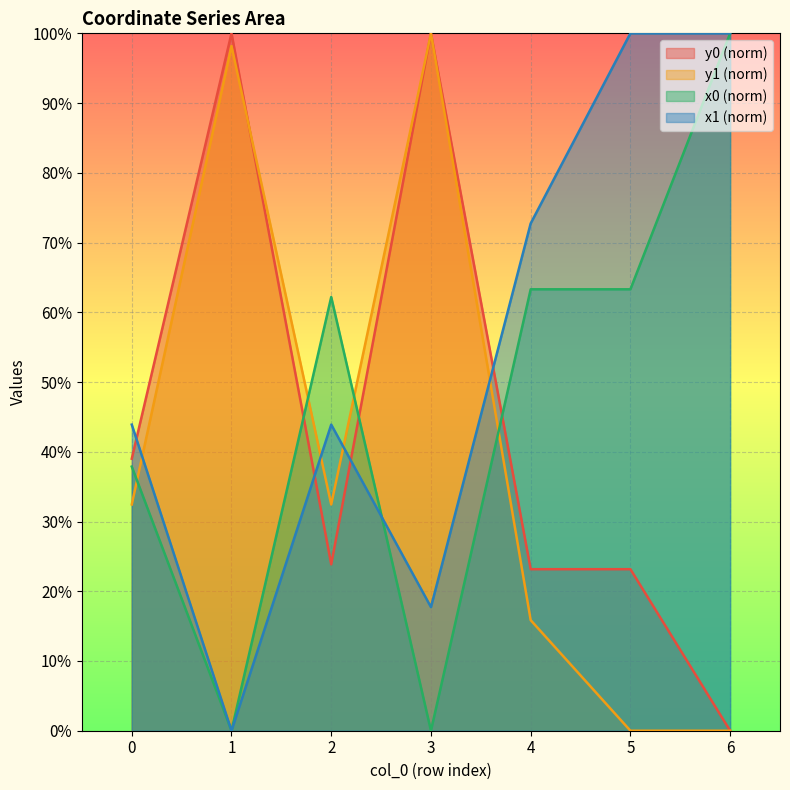

Which series has the largest total across all categories?

x1 (norm)